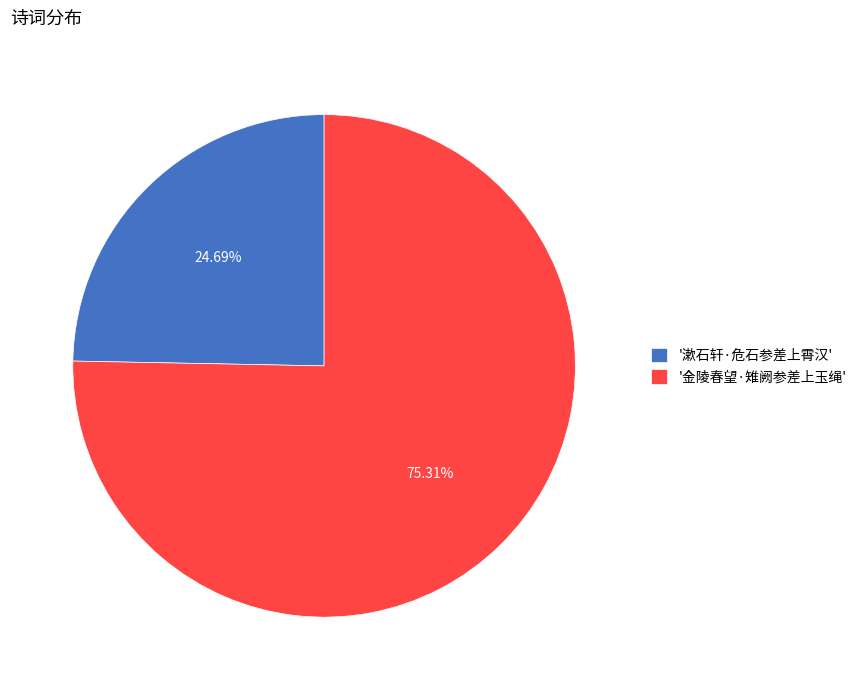

Do '金陵春望·雉阙参差上玉绳' and '漱石轩·危石参差上霄汉' together represent more than half of the pie?

Yes